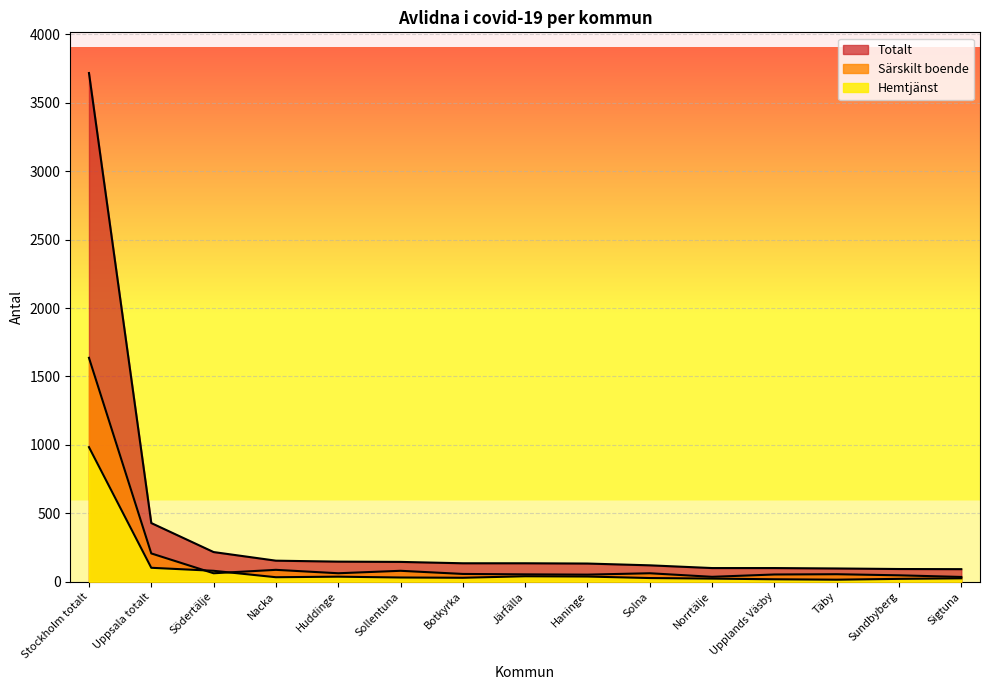

True or false: Särskilt boende has a value of 206 at Uppsala totalt.

True